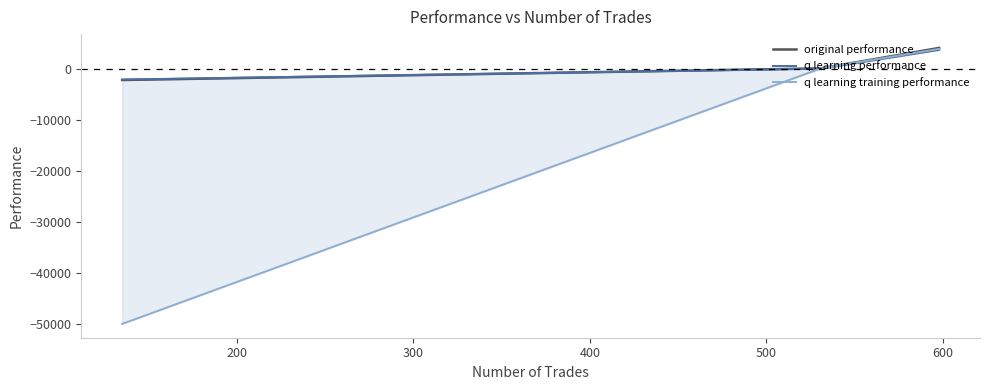

How many values in the original performance series are below 52?

1